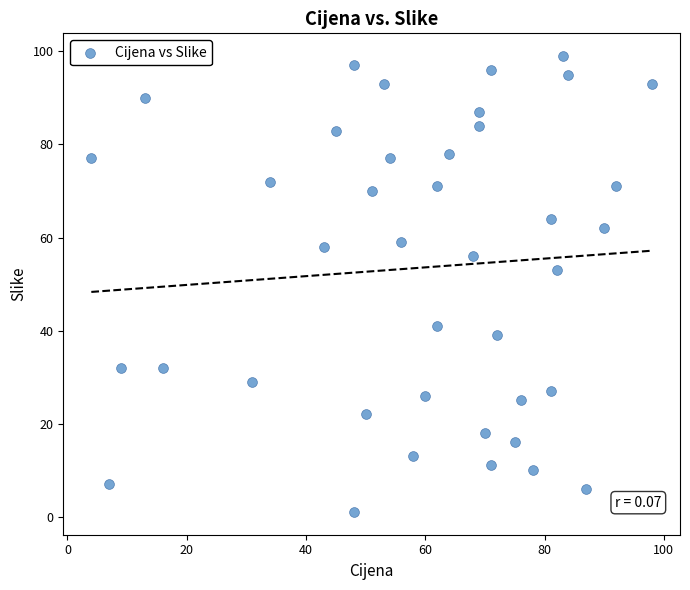

What Y value in the scatter plot is closest to 50?

53